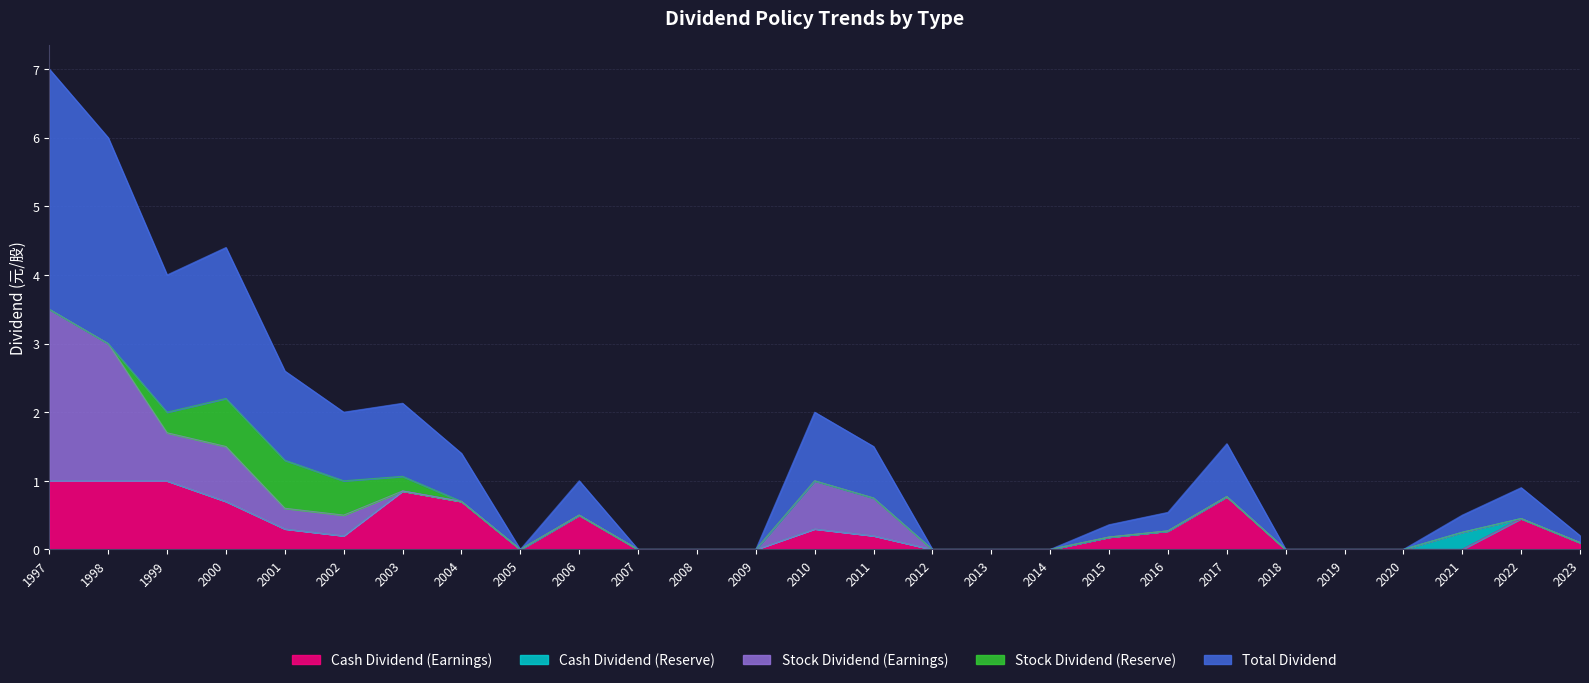

Does the chart have visible grid lines?

Yes